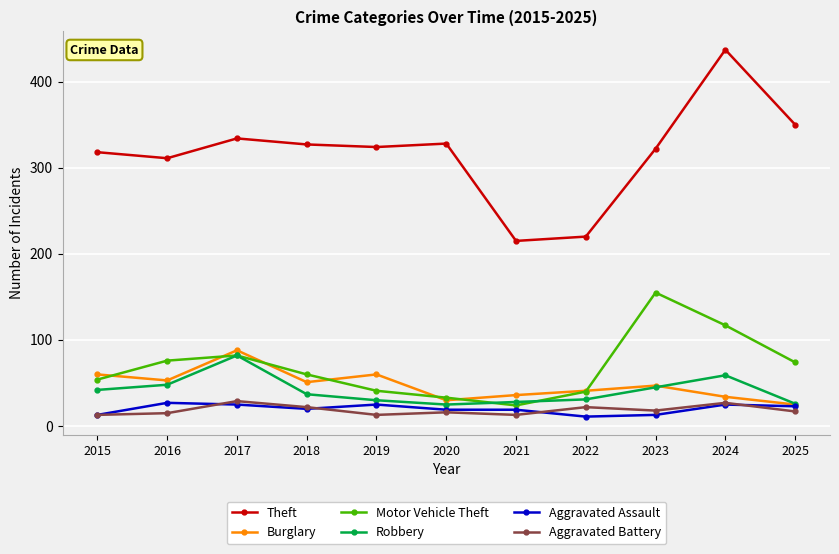

How many data points does each series have?

11